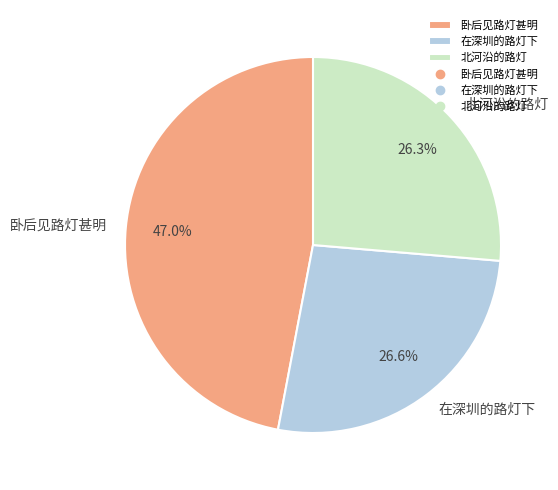

True or false: 北河沿的路灯 accounts for 17% of the total.

False